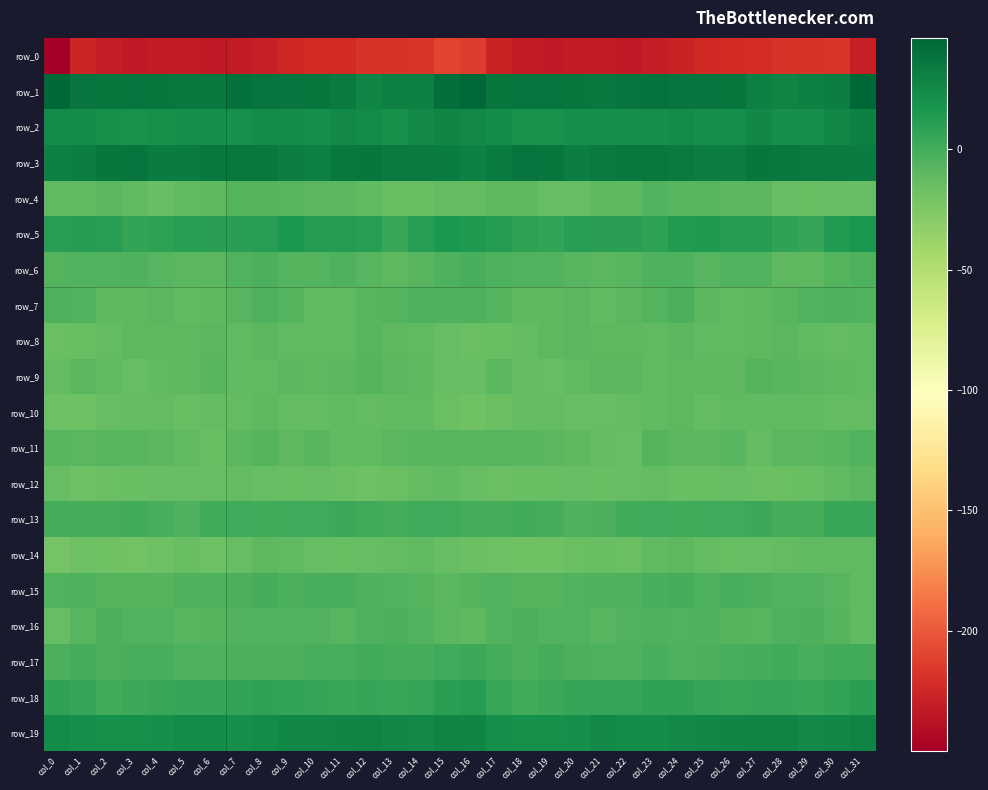

Is it true that row_18 equals 2.4 at col_7?

False